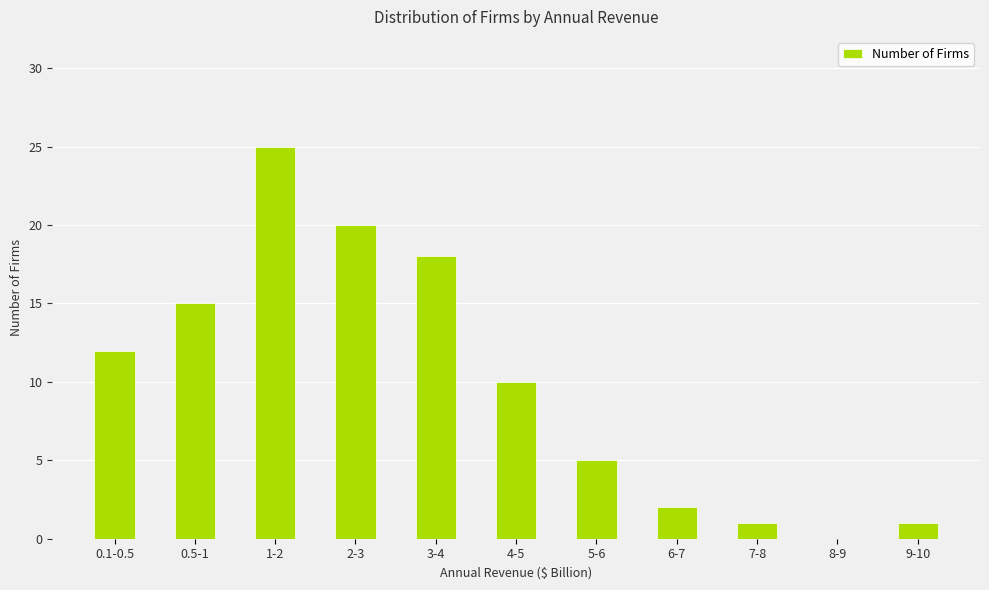

What is the change in value from 4-5 to 6-7?

-8